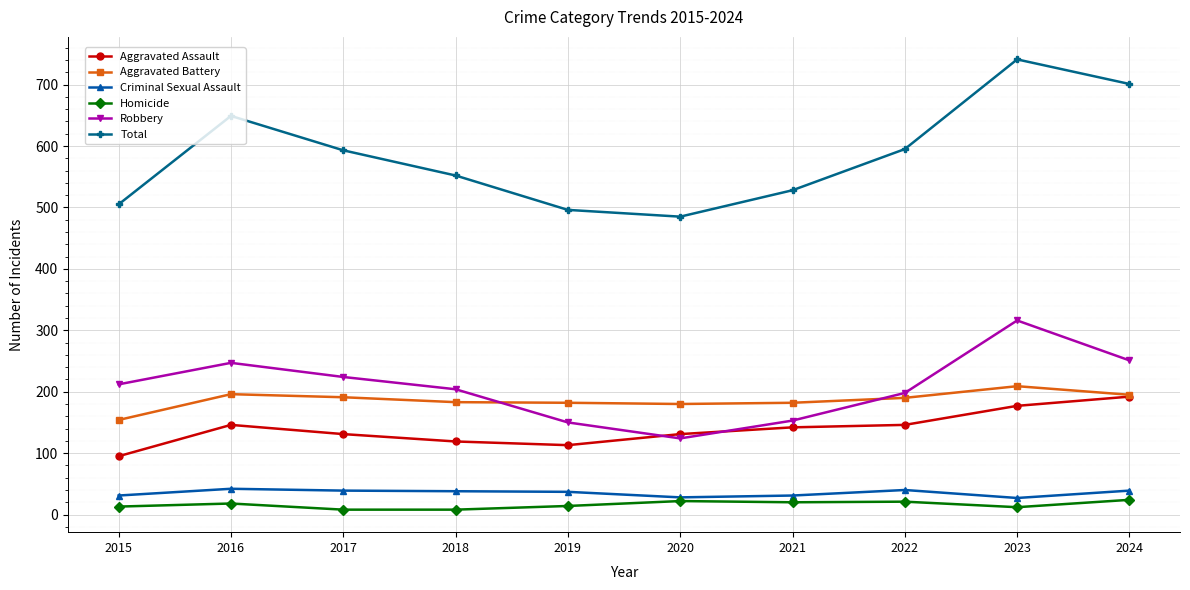

How many lines are shown in the chart?

6